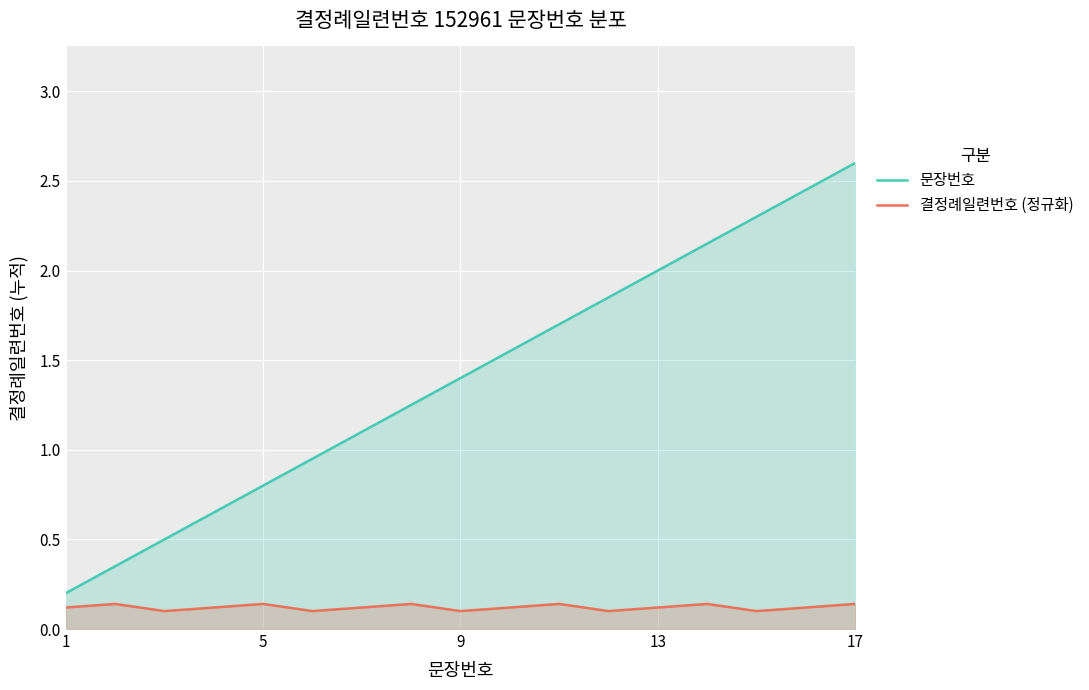

Rank the series by their average value, from highest to lowest.

문장번호, 결정례일련번호 (정규화)